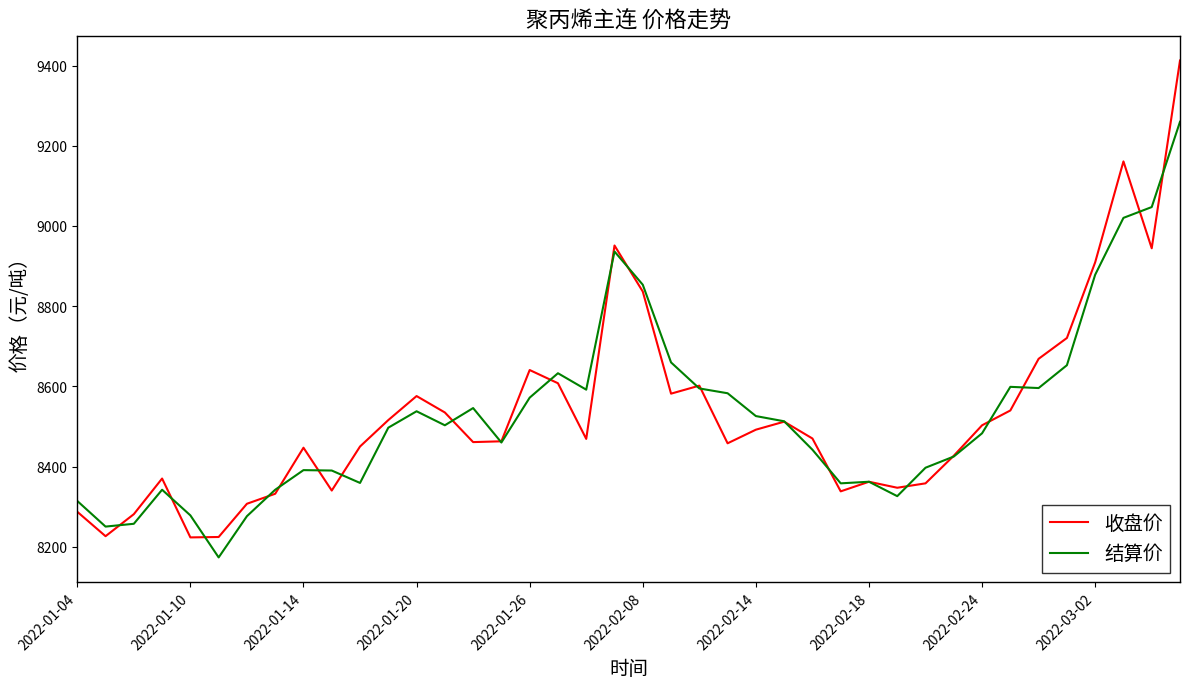

Count the number of categories in the chart.

40